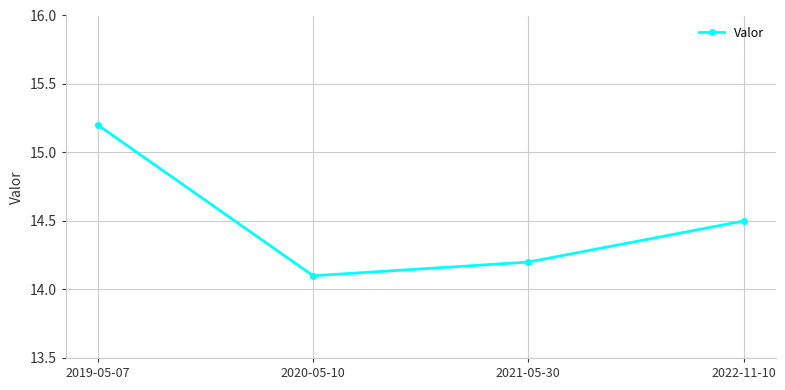

Which has a higher value, 2020-05-10 or 2019-05-07?

2019-05-07